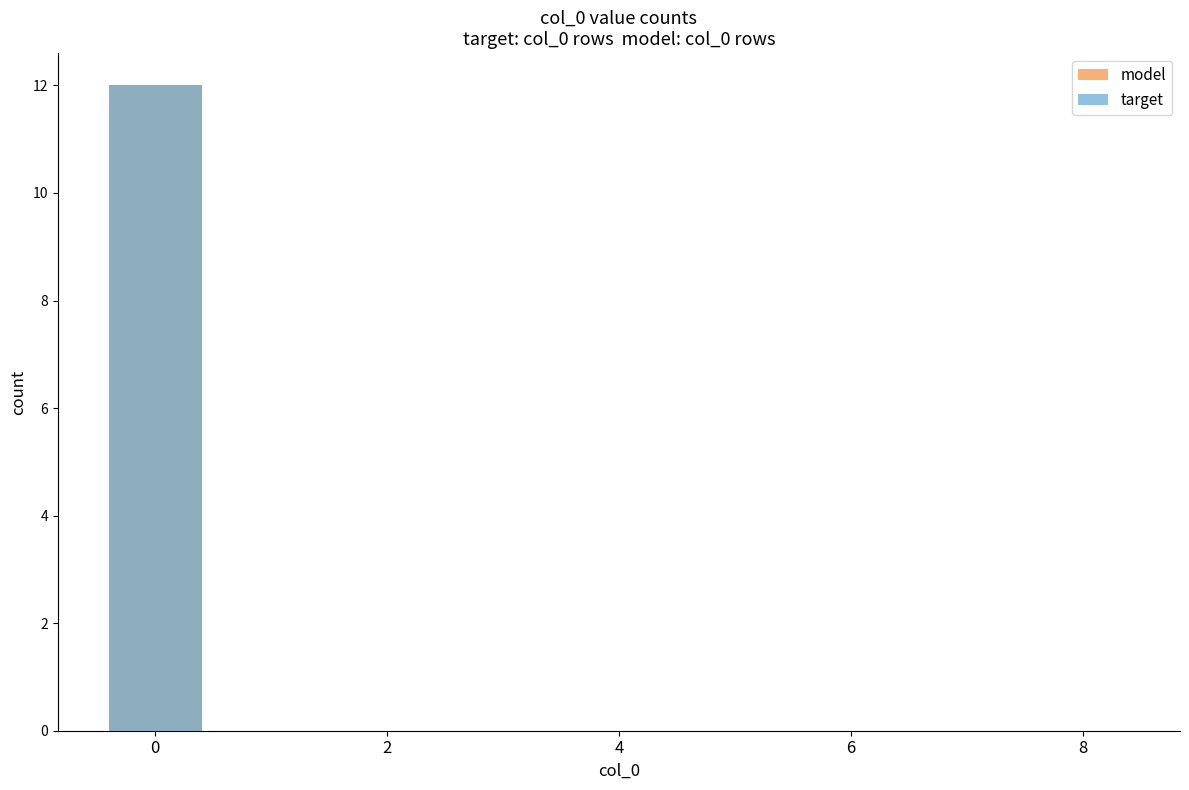

What is the maximum value for target?

12